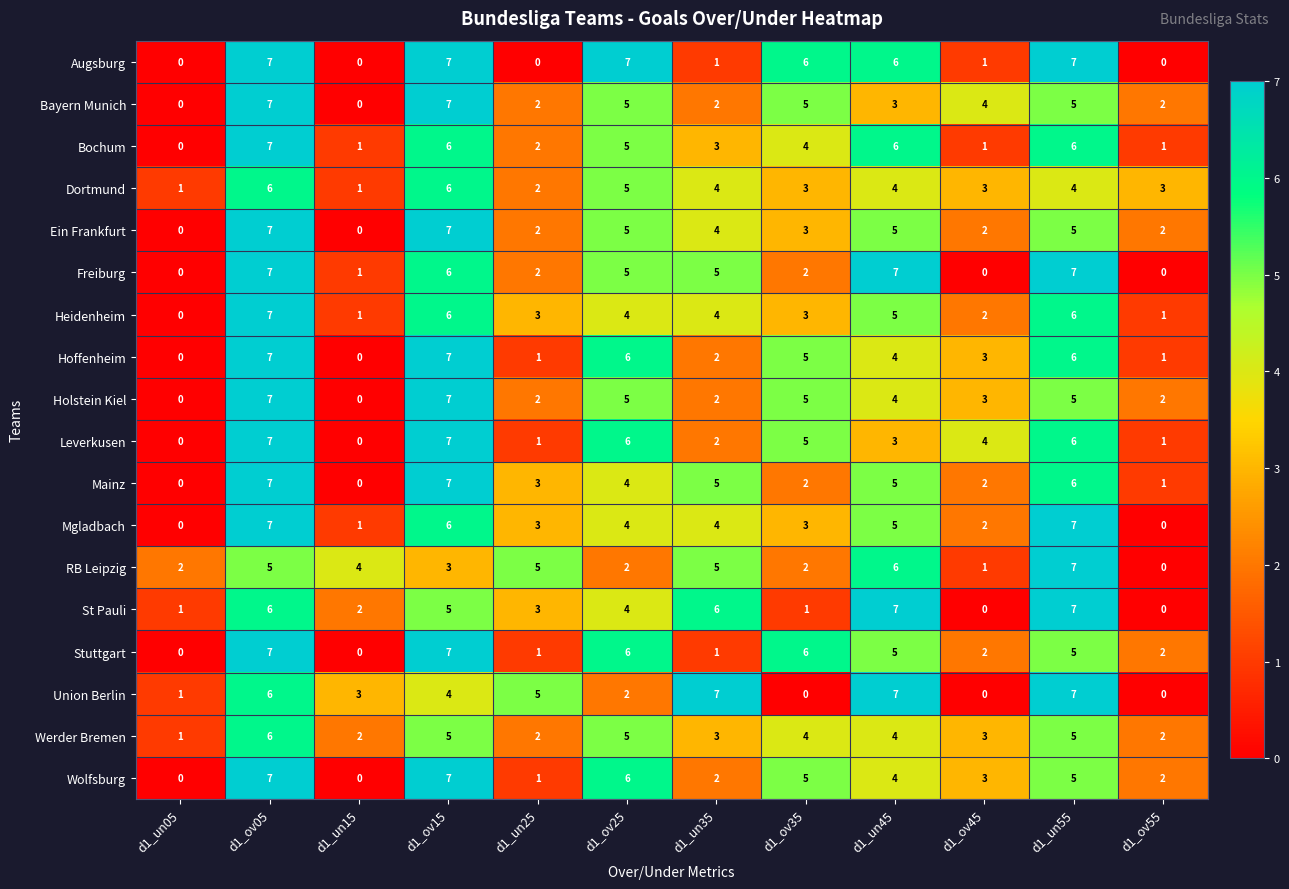

What is the total value across all series at d1_ov35?

64